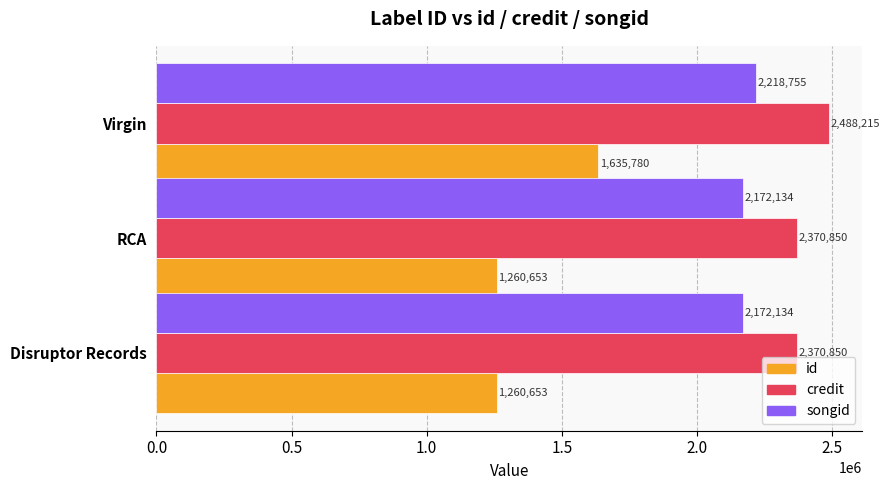

How many credit values are between 2370850 and 2488215?

3